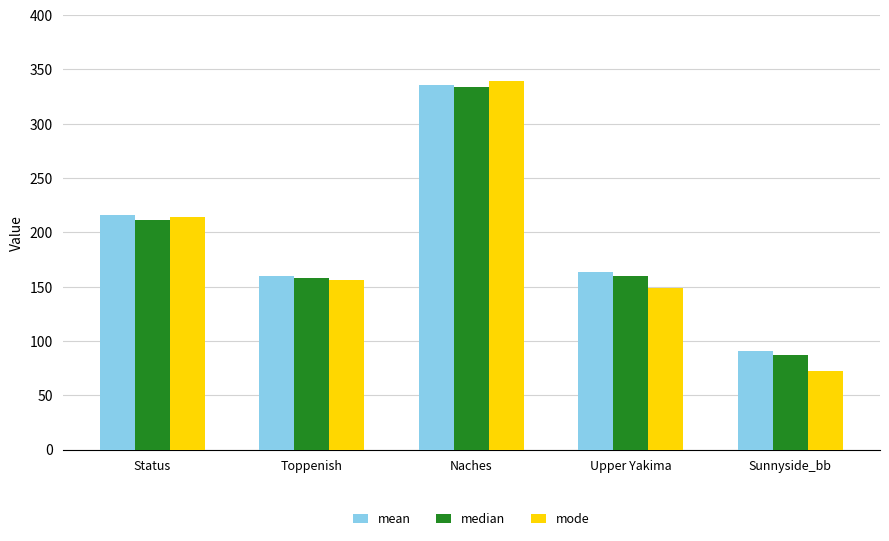

What is the spread (max minus min) of values at Toppenish?

3.5